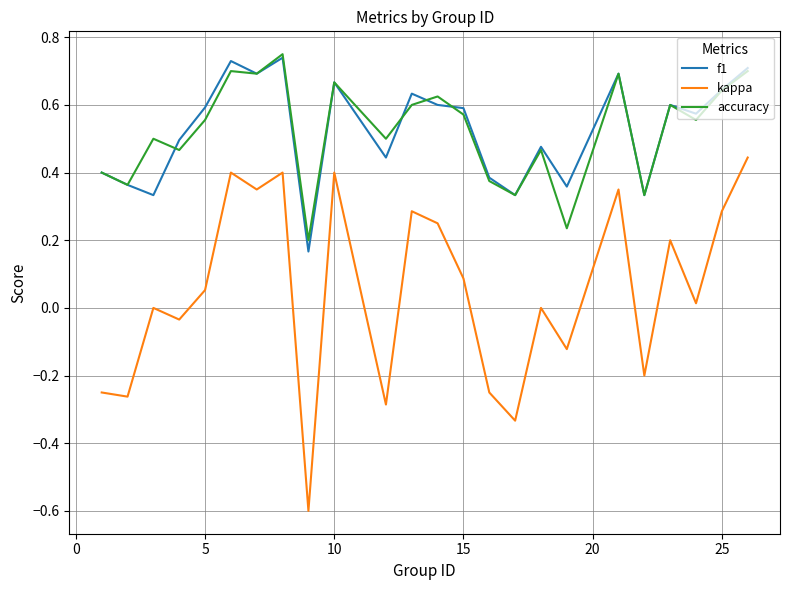

Which series has the widest spread of values?

kappa